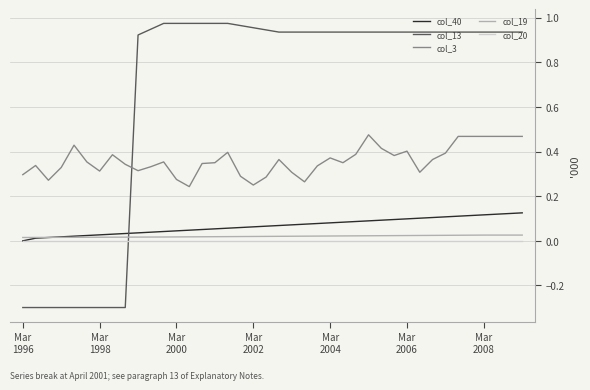

True or false: col_3 and col_20 intersect in this chart.

False